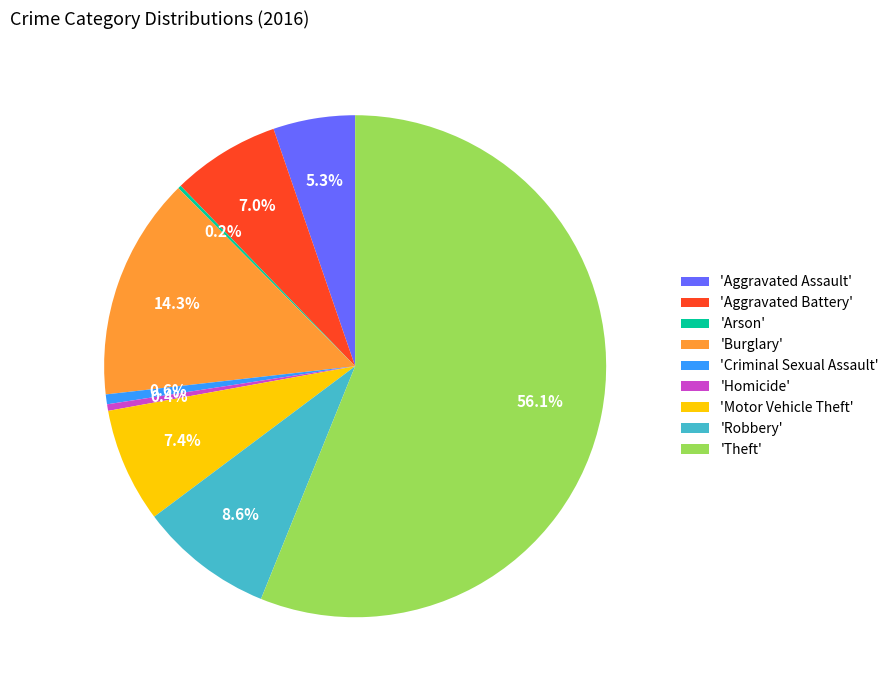

Which slice is the largest?

'Theft'